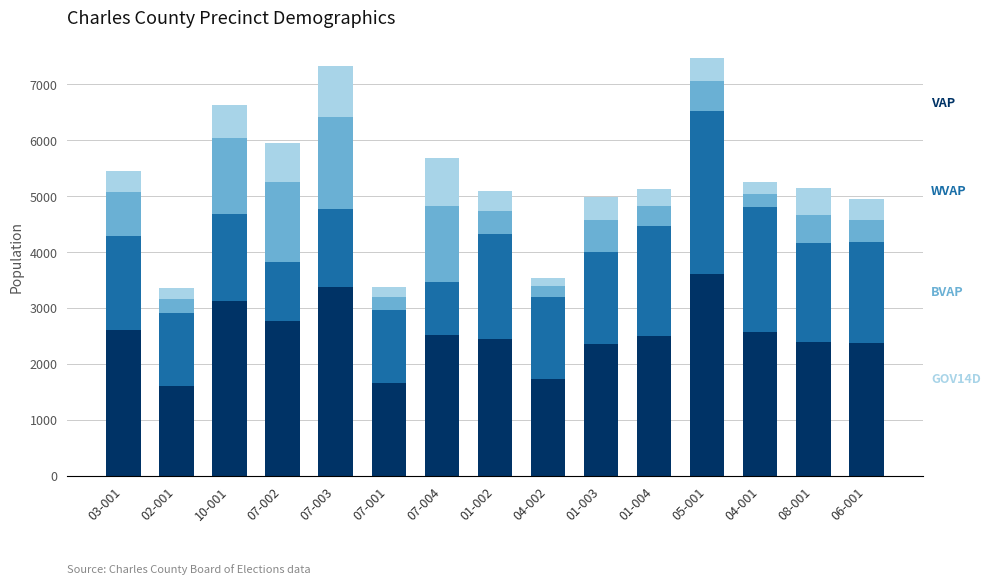

What is the total value across all series at 05-001?

7462